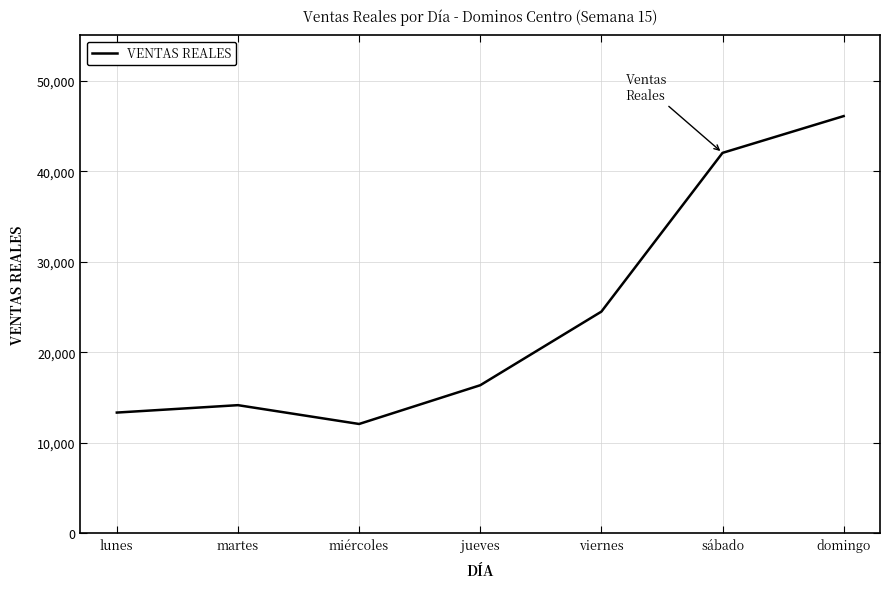

How many interior local peaks (higher than both neighbors) does the data have?

1